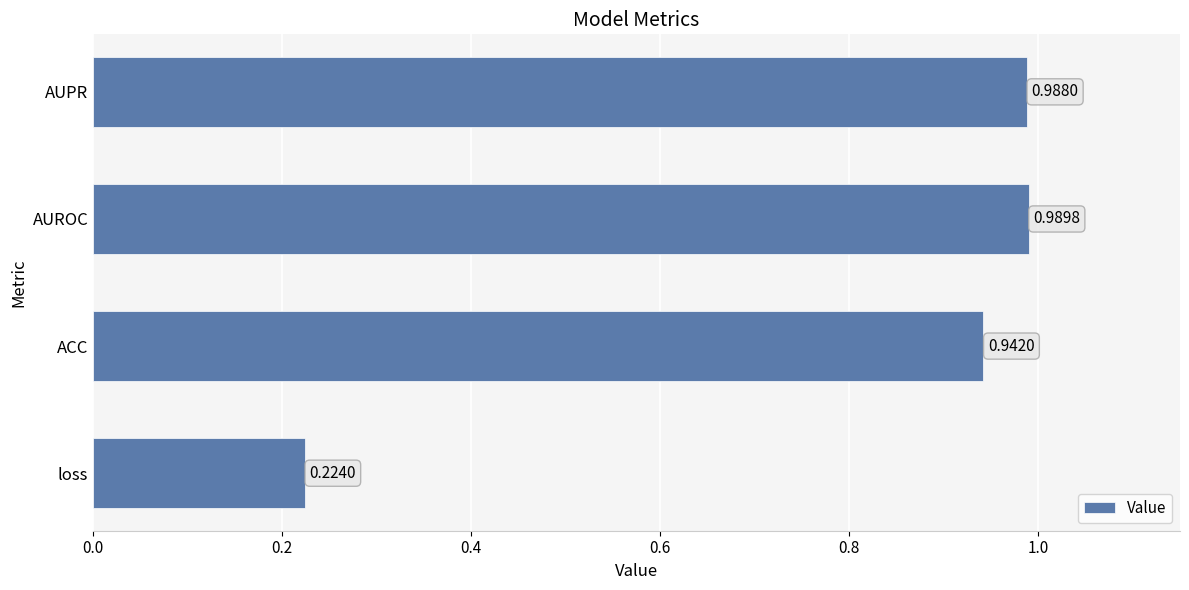

Are the bars grouped side by side (vs. stacked)?

No